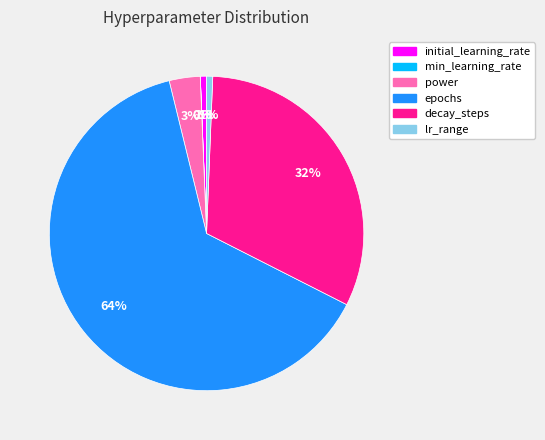

To the nearest percent, what percentage of the pie is power?

3%